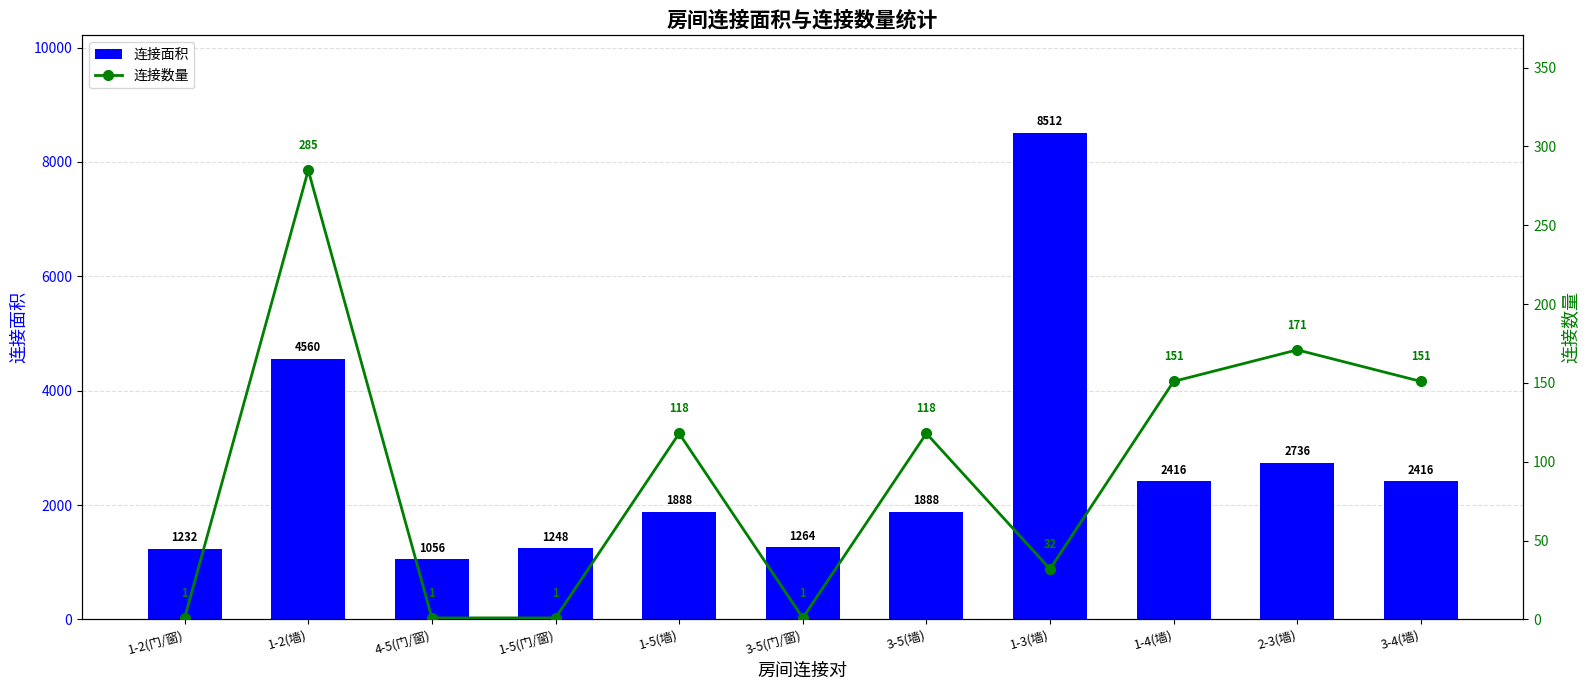

What is the average value of the 连接面积 series?

2656